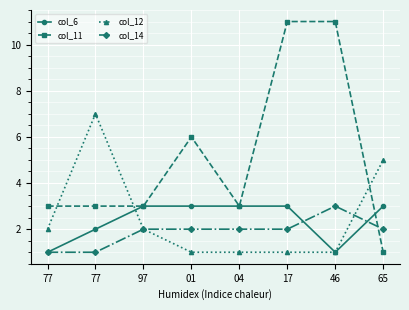

True or false: col_6 has a value of 1 at 46.

True